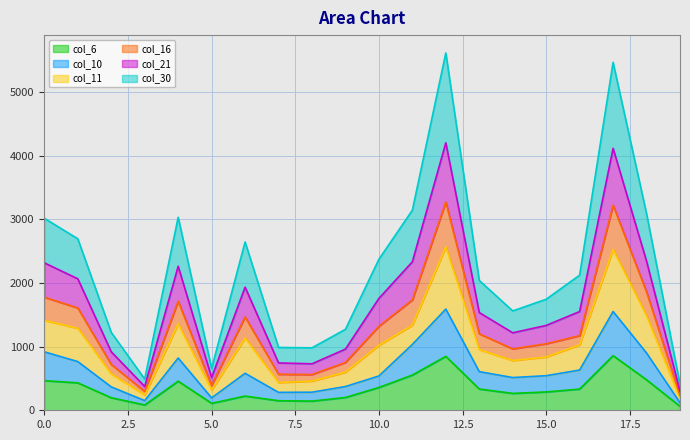

What is the difference between the maximum and minimum values in the col_6 series?

796